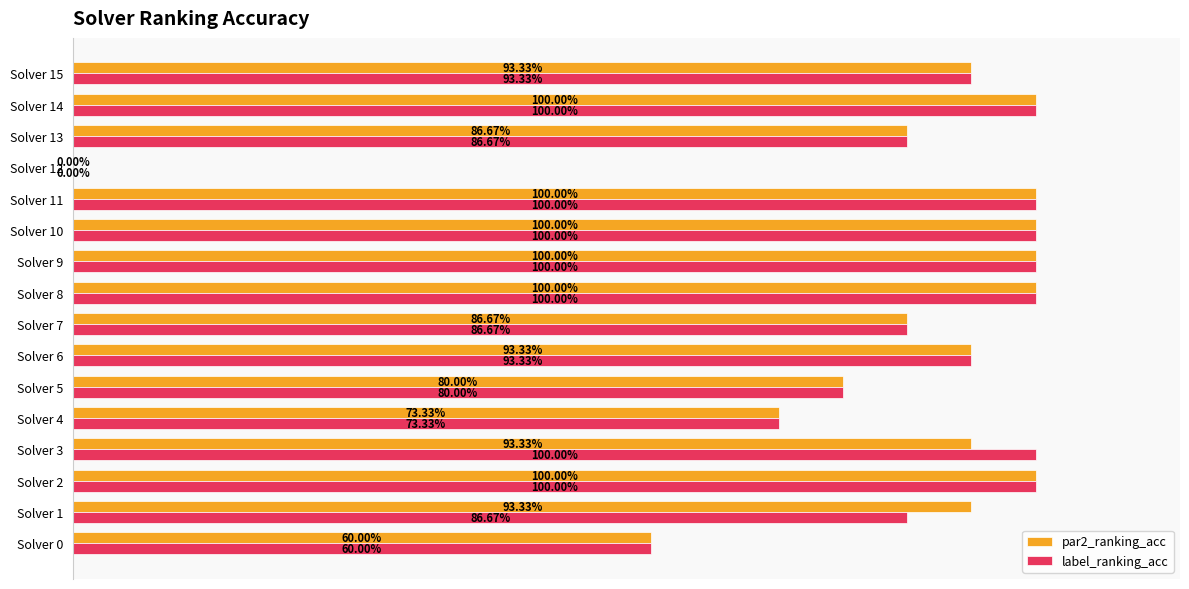

What are all the series names shown in the legend?

par2_ranking_acc, label_ranking_acc